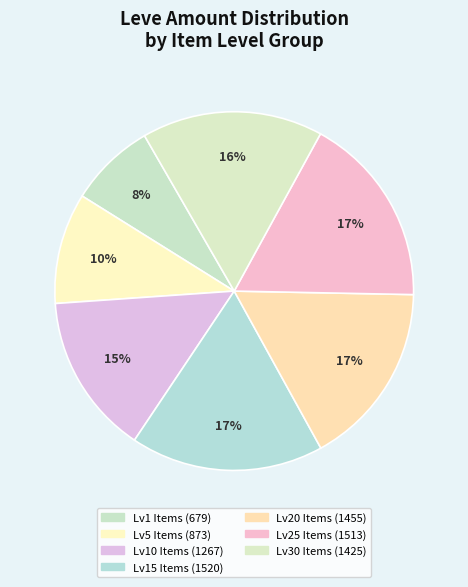

How many segments does this pie chart have?

7